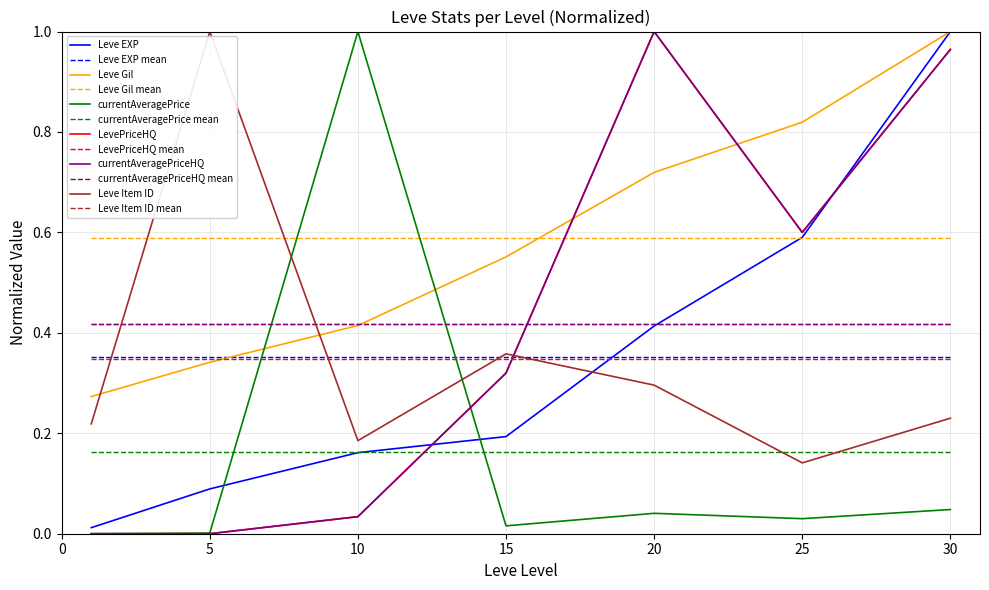

Does the chart display data point markers on the line(s)?

No